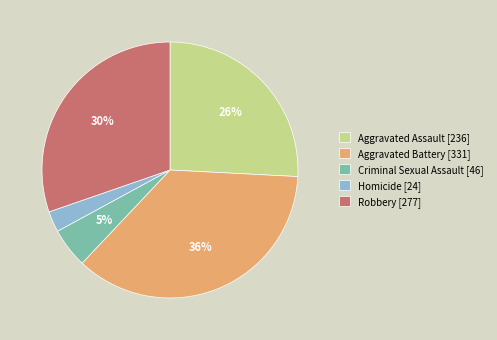

To the nearest percent, what is the average slice percentage?

20%